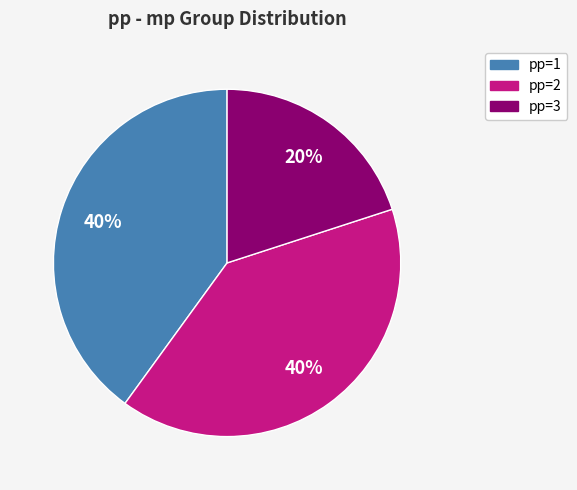

To the nearest percent, what is the difference between the largest and smallest slice percentages?

20%